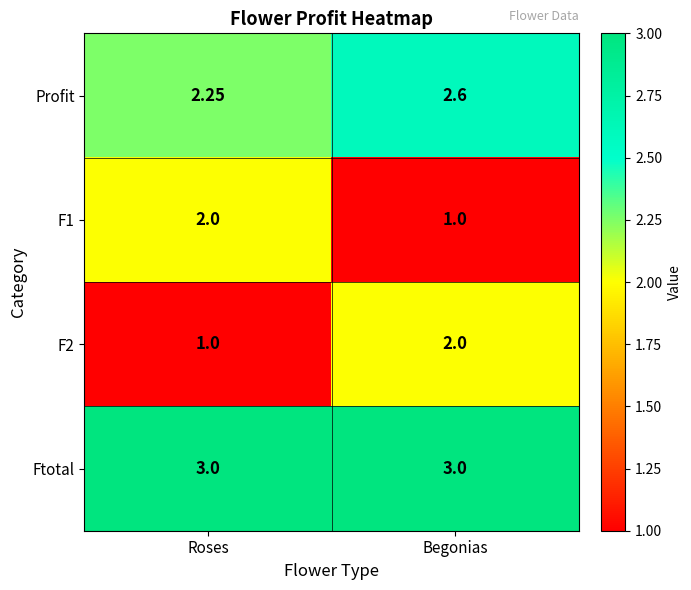

At which category is the sum across all series the highest?

Begonias